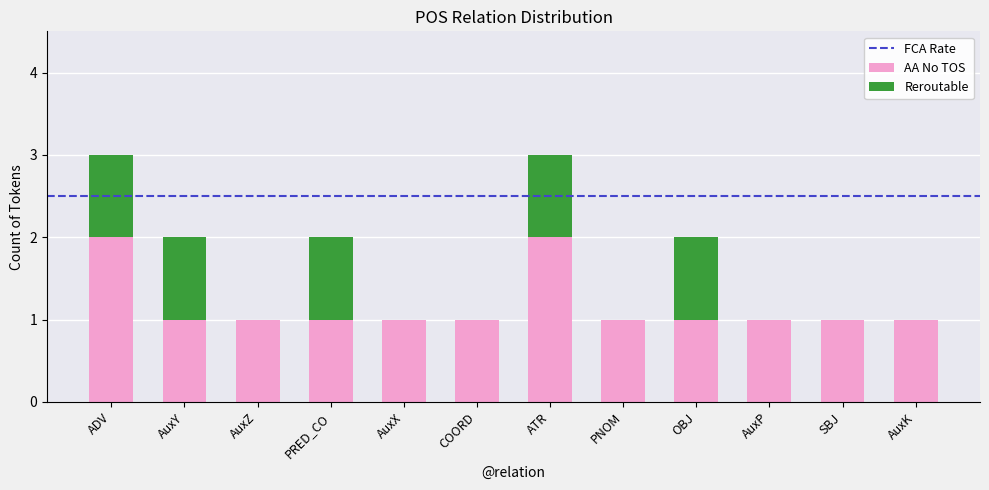

Is it true that AA No TOS equals 0 at AuxK?

False